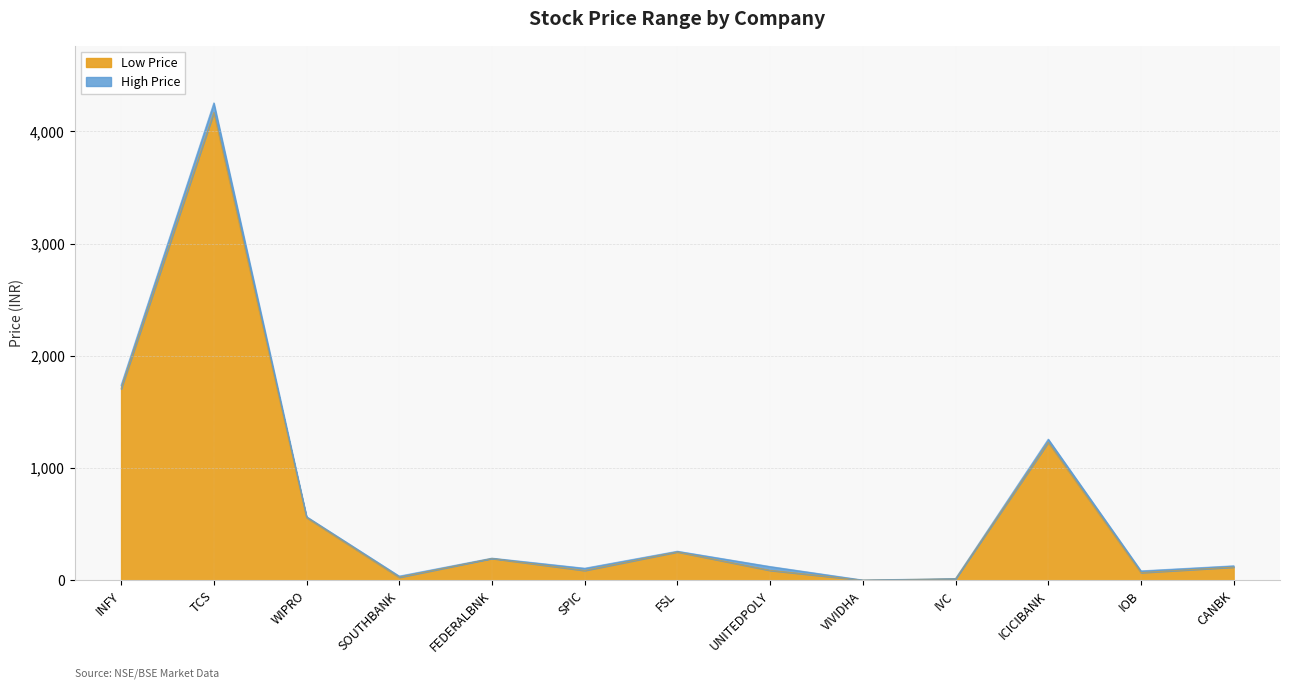

What is the smallest value displayed?

1.2